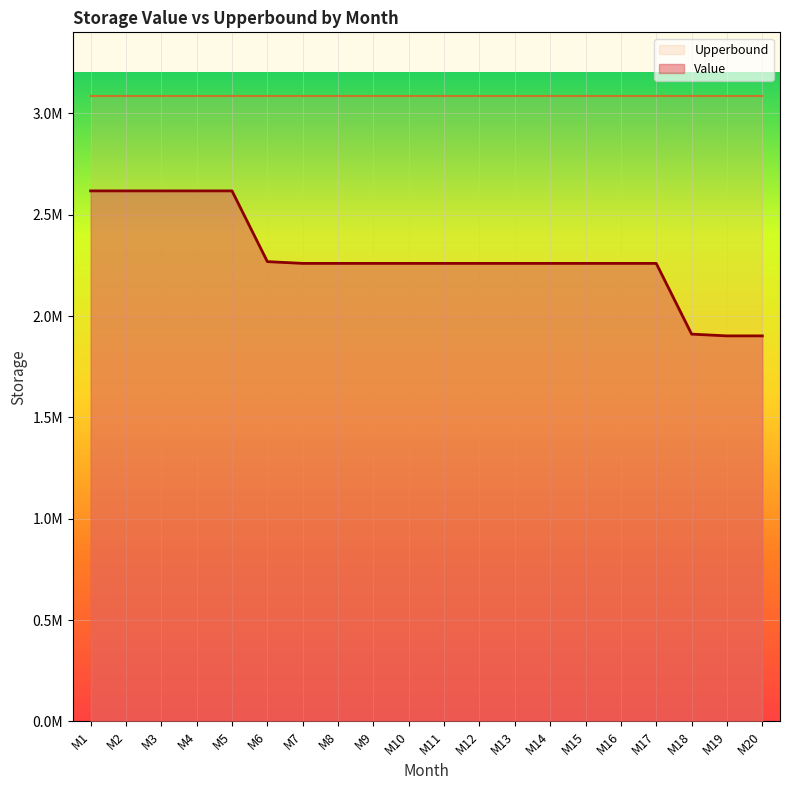

Is it true that the value at M12 is 1387701.1?

False